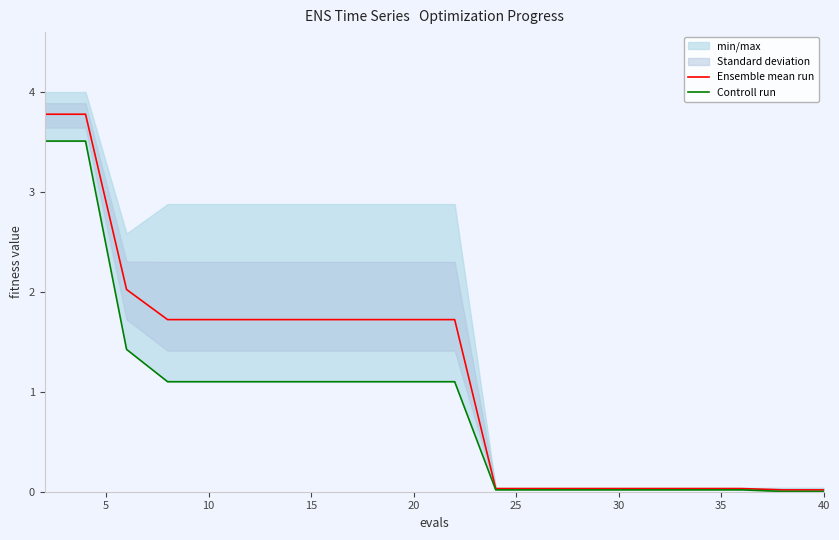

What is the greatest value displayed?

3.8